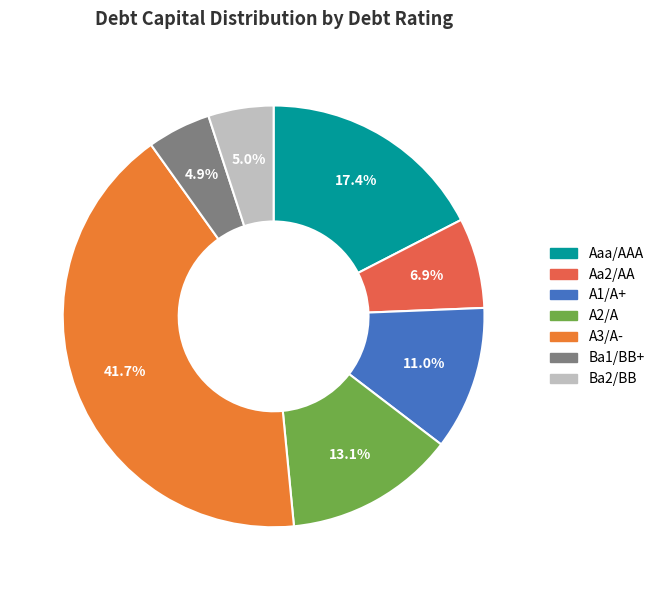

Is there a majority slice in this chart?

No